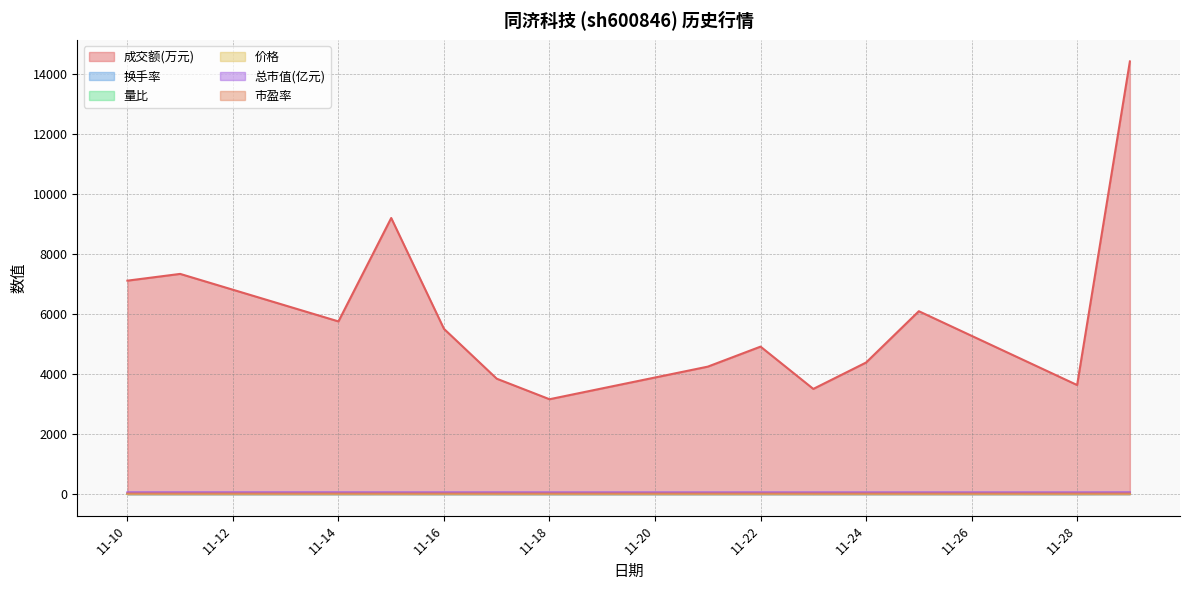

What is the difference between the highest and lowest values at 11-24?

4380.2